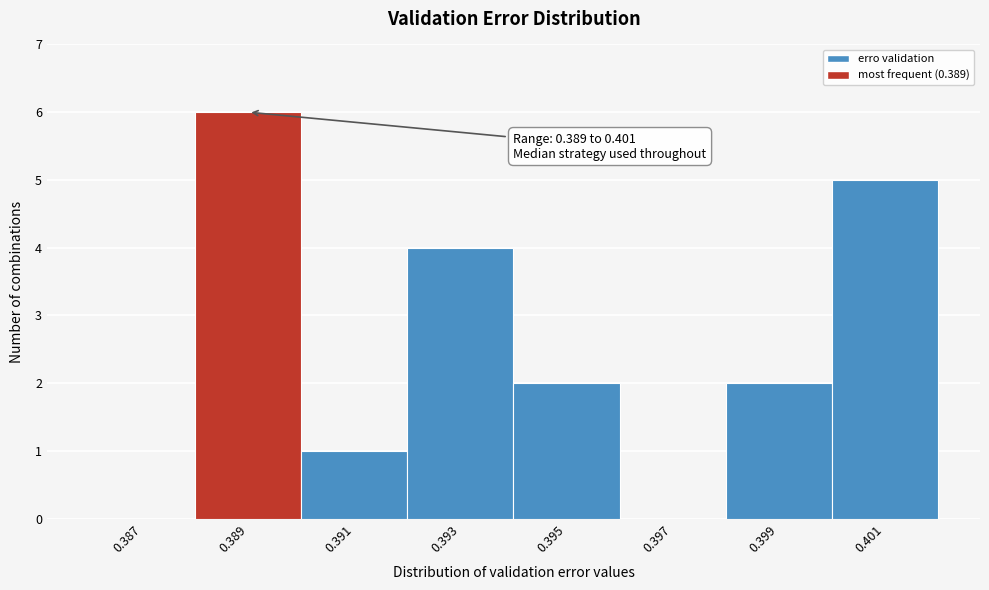

Reading right to left, extract all data points from this chart.

0.401=5	0.399=2	0.397=0	0.395=2	0.393=4	0.391=1	0.389=6	0.387=0